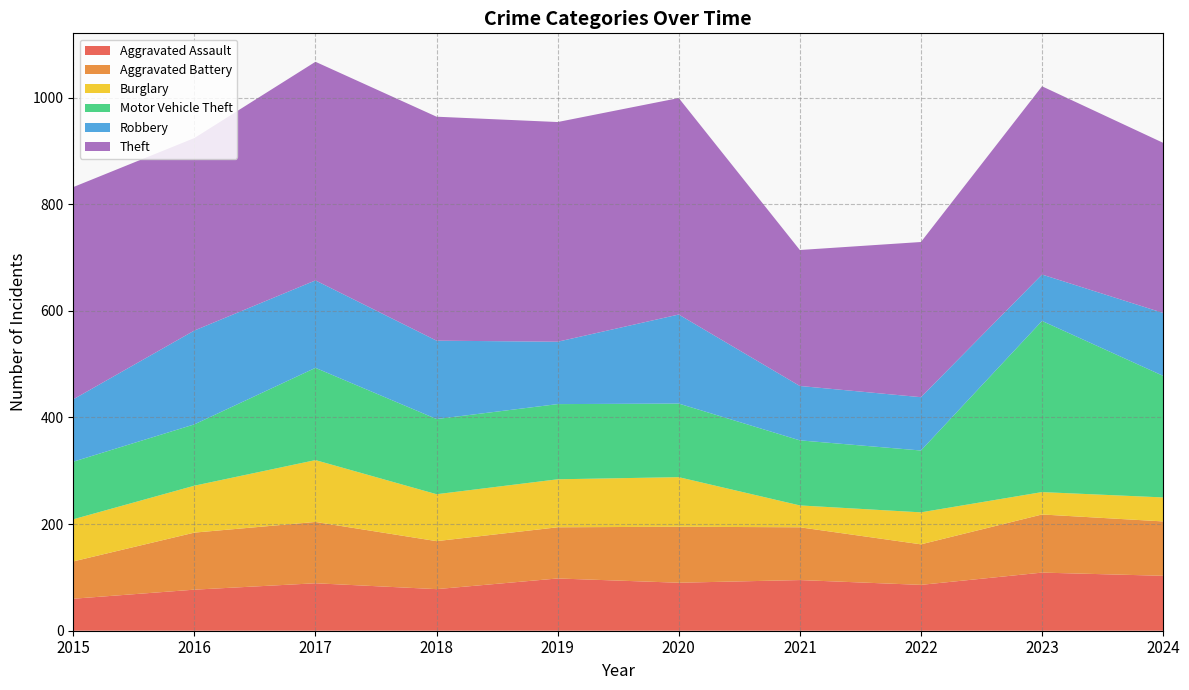

Reading left to right, list all the values displayed in this chart.

Aggravated Assault: 2015=60	2016=77	2017=89	2018=78	2019=98	2020=90	2021=95	2022=86	2023=109	2024=103
Aggravated Battery: 2015=70	2016=107	2017=115	2018=90	2019=96	2020=105	2021=99	2022=76	2023=109	2024=102
Burglary: 2015=79	2016=88	2017=116	2018=88	2019=90	2020=93	2021=41	2022=60	2023=42	2024=45
Motor Vehicle Theft: 2015=108	2016=115	2017=173	2018=141	2019=141	2020=138	2021=122	2022=116	2023=321	2024=228
Robbery: 2015=117	2016=176	2017=164	2018=147	2019=117	2020=167	2021=102	2022=100	2023=87	2024=118
Theft: 2015=398	2016=361	2017=410	2018=420	2019=412	2020=406	2021=255	2022=291	2023=353	2024=319